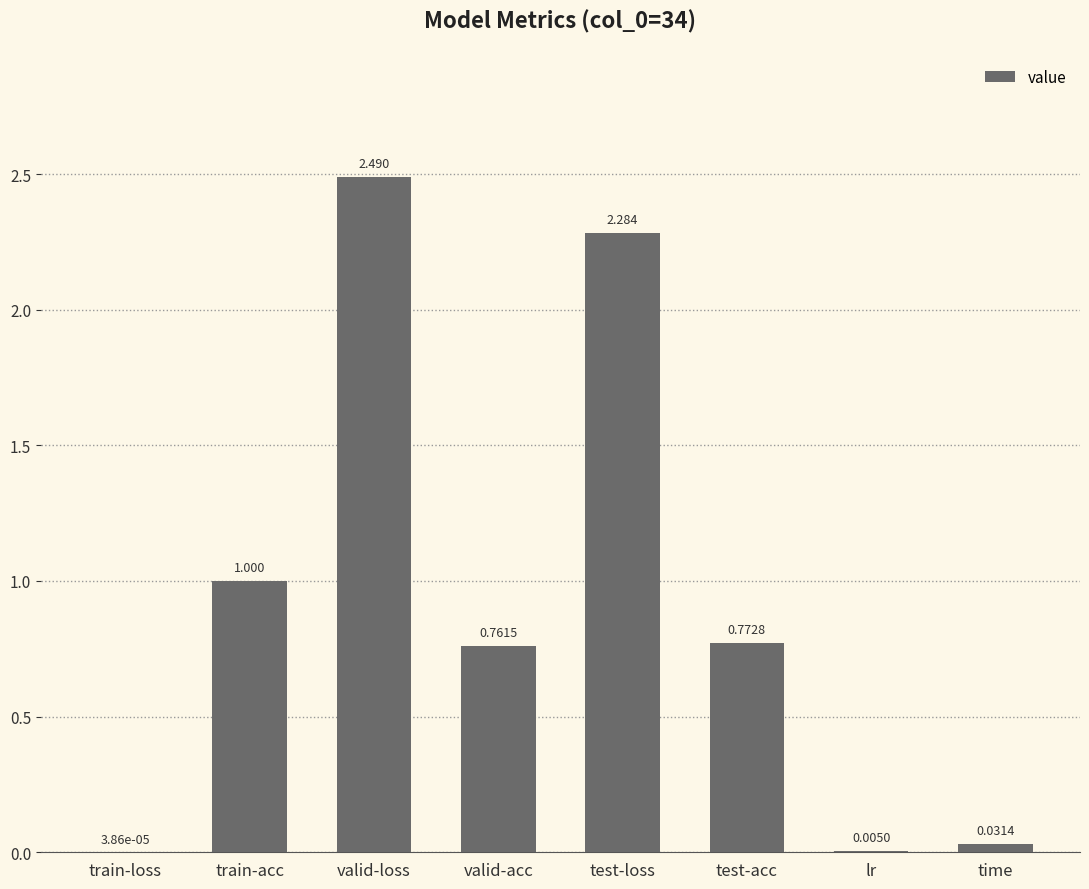

What is the maximum value shown in the chart?

2.5